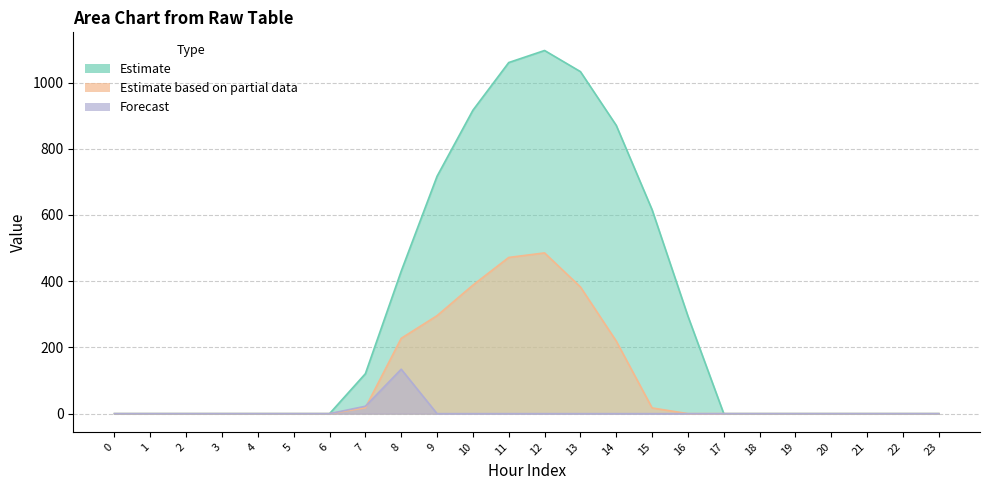

True or false: row_0.1 and row_0 cross at least once.

False